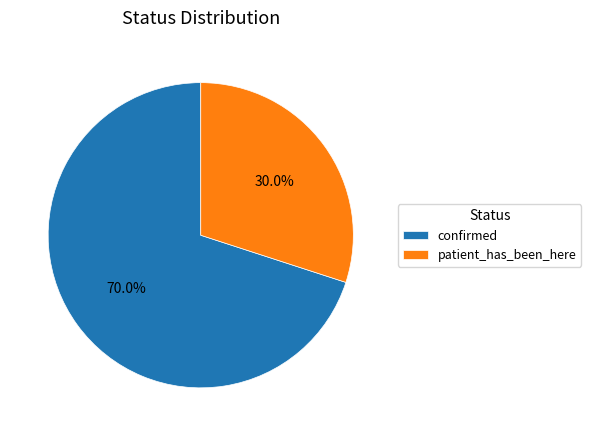

Is the sum of confirmed and patient_has_been_here greater than half?

Yes